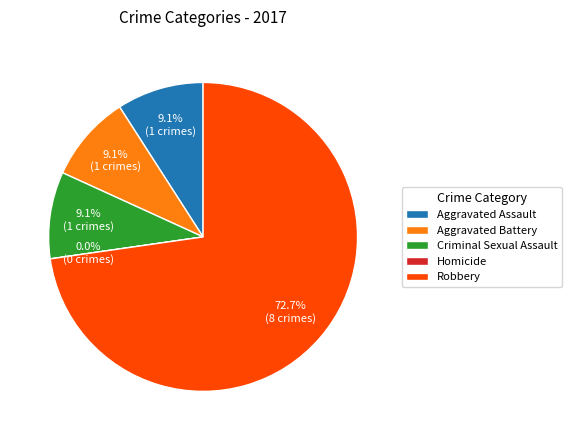

Which has a higher value, Criminal Sexual Assault or Homicide?

Criminal Sexual Assault